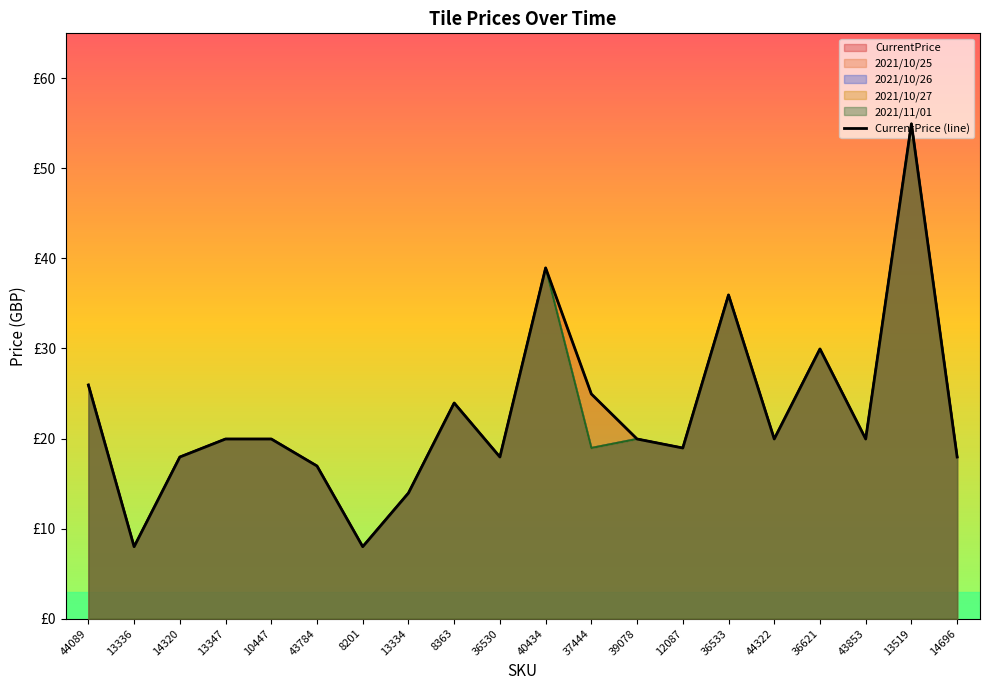

Reading left to right, list all the values displayed in this chart.

25.9	8.0	17.9	19.9	19.9	16.9	8.0	13.9	23.9	17.9	39.0	24.9	19.9	18.9	36.0	19.9	29.9	19.9	55.0	17.9